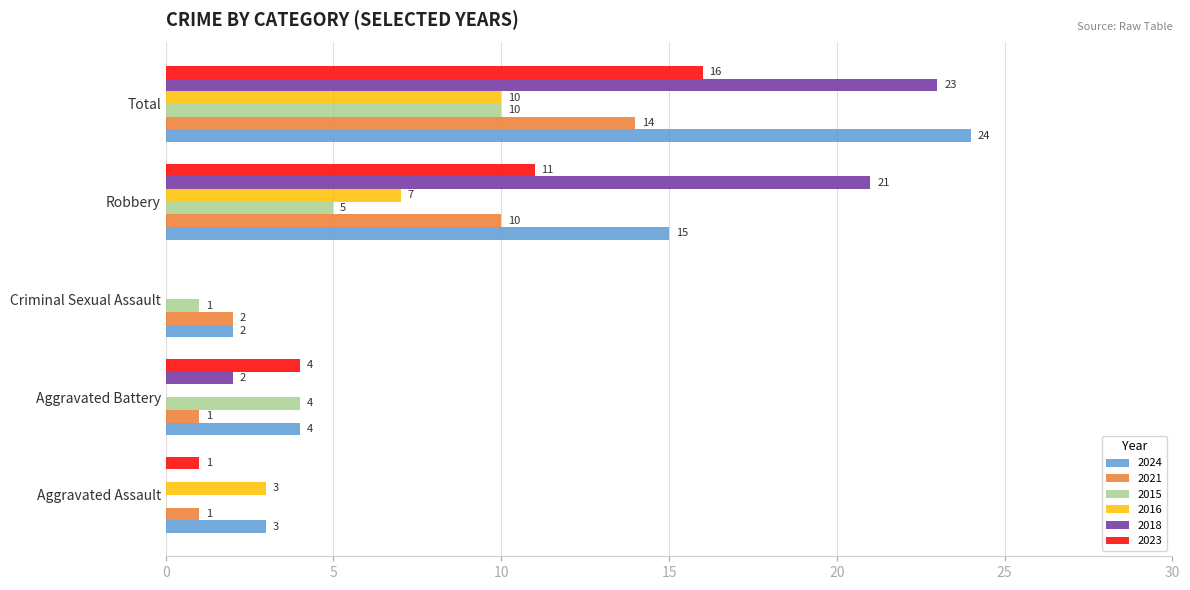

Which series has the largest range (max minus min)?

2018